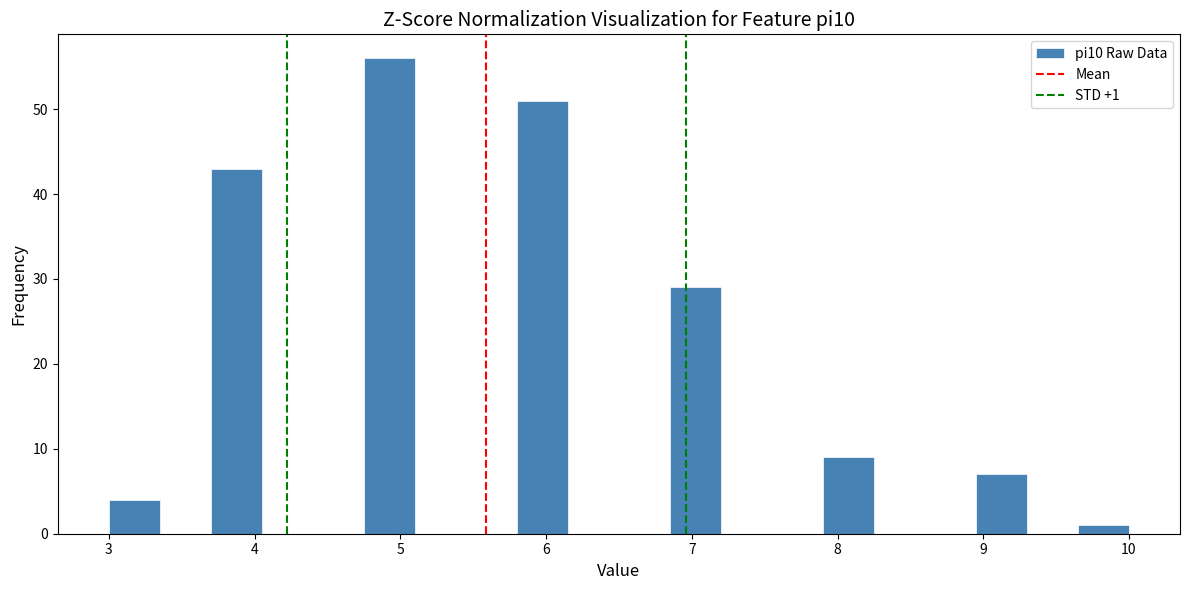

Read against the x-axis, roughly where is the centre of the tallest bar?

4.9